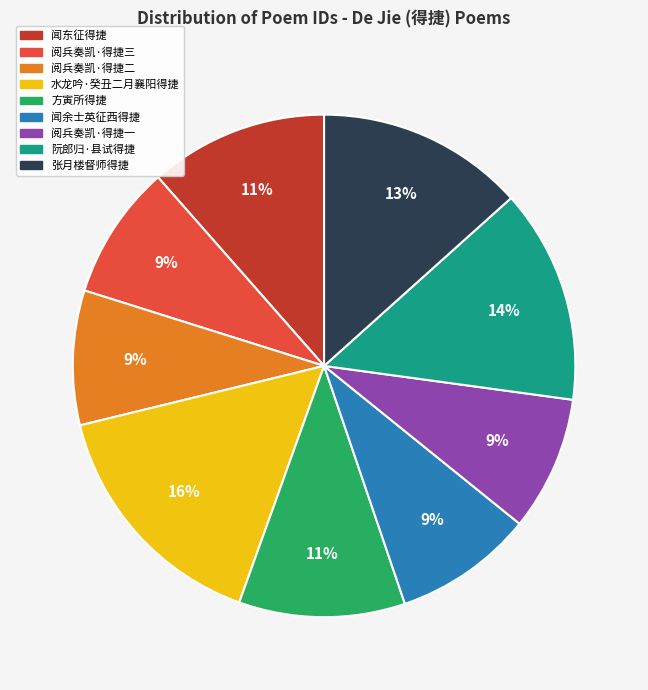

Is there any slice that represents more than half of the pie?

No